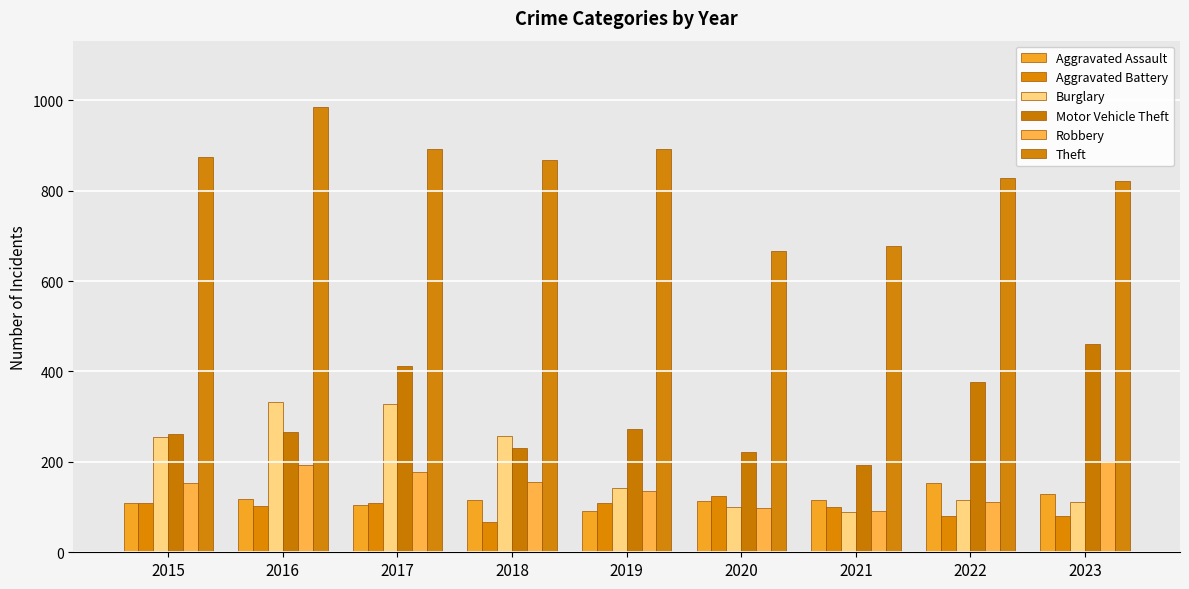

List the series in order of their peak value, highest first.

Theft, Motor Vehicle Theft, Burglary, Robbery, Aggravated Assault, Aggravated Battery